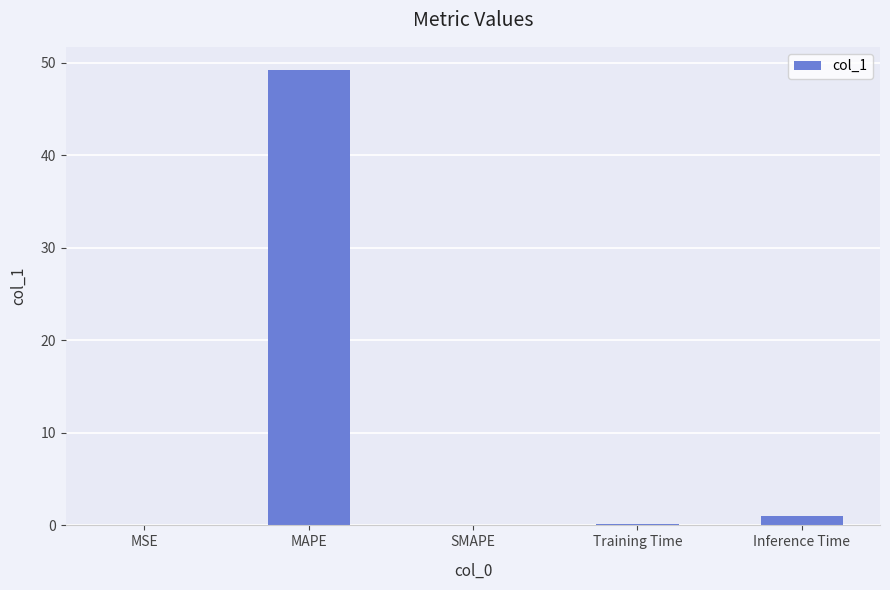

What is the sum of all values?

50.4